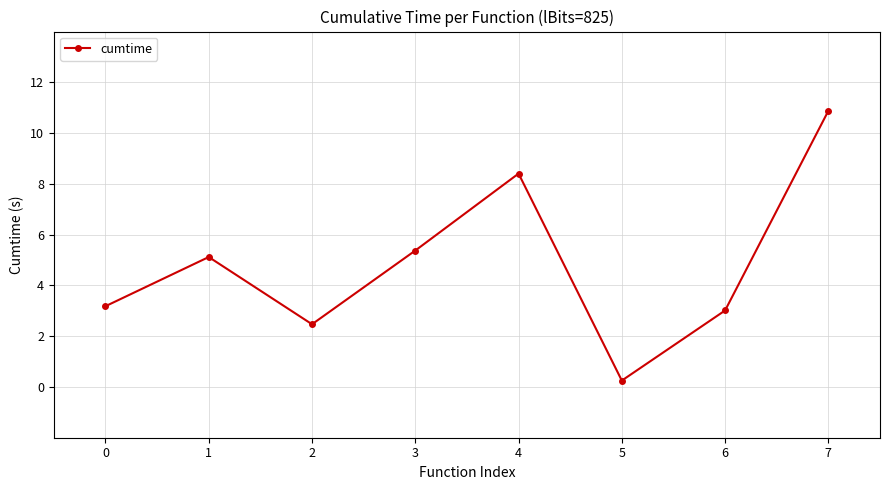

Which label corresponds to the smallest value in the chart?

5